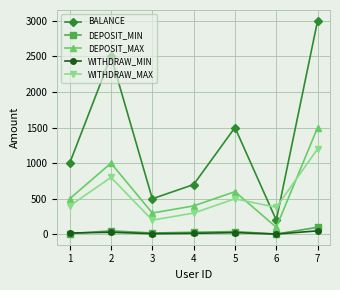

True or false: BALANCE has more than 0 interior local peaks.

True